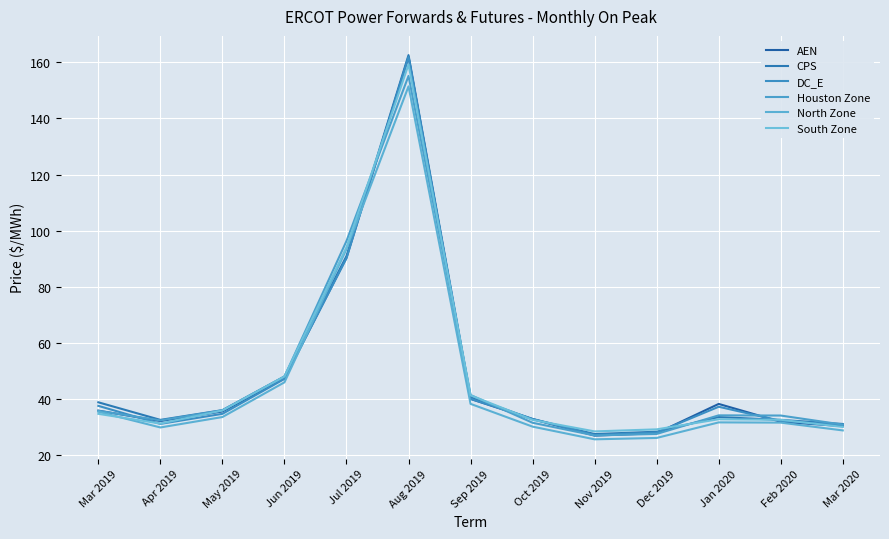

Does the chart display data point markers on the line(s)?

No